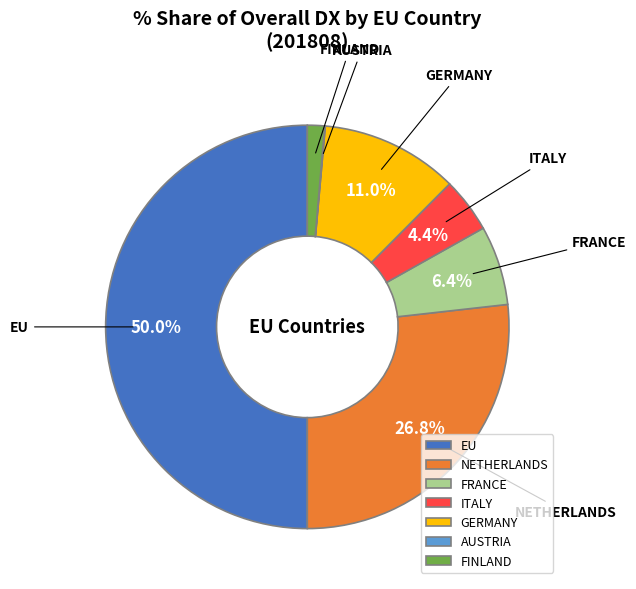

Between FRANCE and ITALY, which is larger?

FRANCE